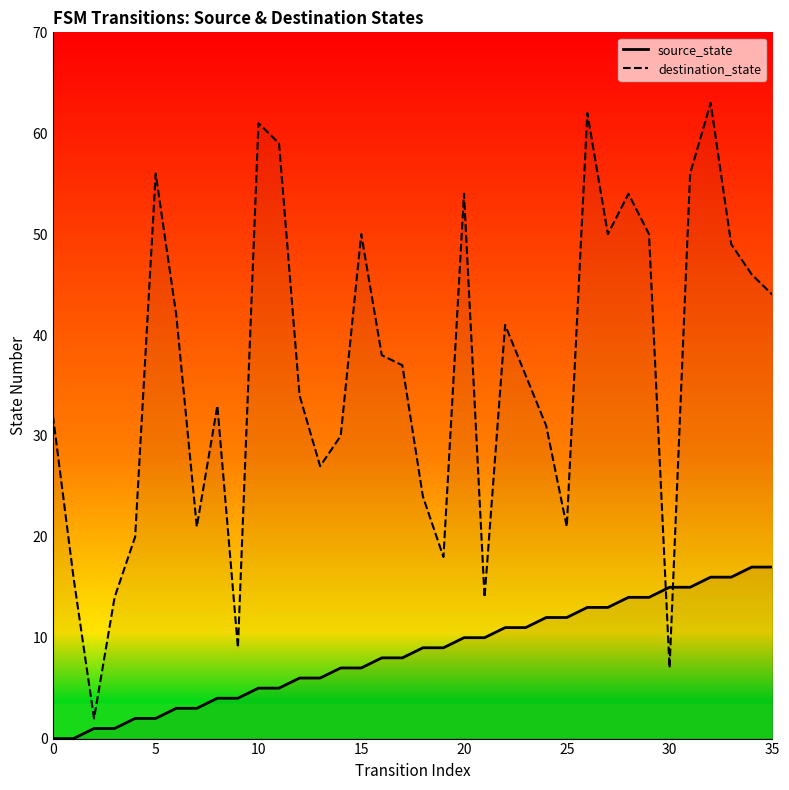

What is the label of the 22nd point from the left?

21